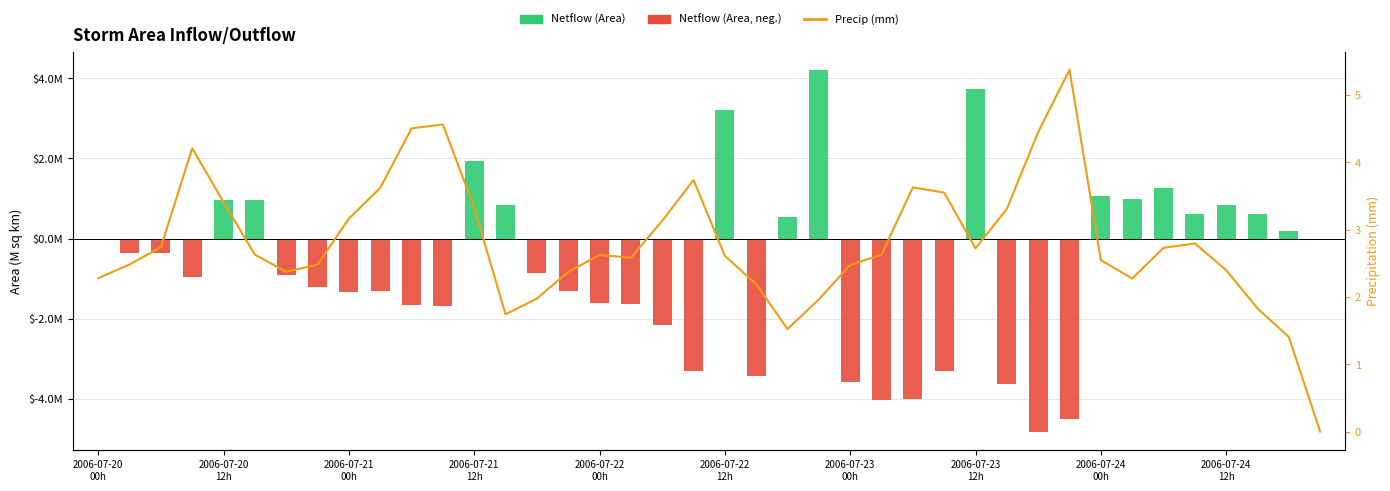

Reading left to right, what are all the values shown in this chart?

2.3	2.5	2.7	4.2	3.4	2.6	2.4	2.5	3.2	3.6	4.5	4.6	3.3	1.7	2.0	2.4	2.6	2.6	3.1	3.7	2.6	2.2	1.5	2.0	2.5	2.6	3.6	3.5	2.7	3.3	4.4	5.4	2.5	2.3	2.7	2.8	2.4	1.8	1.4	0.0